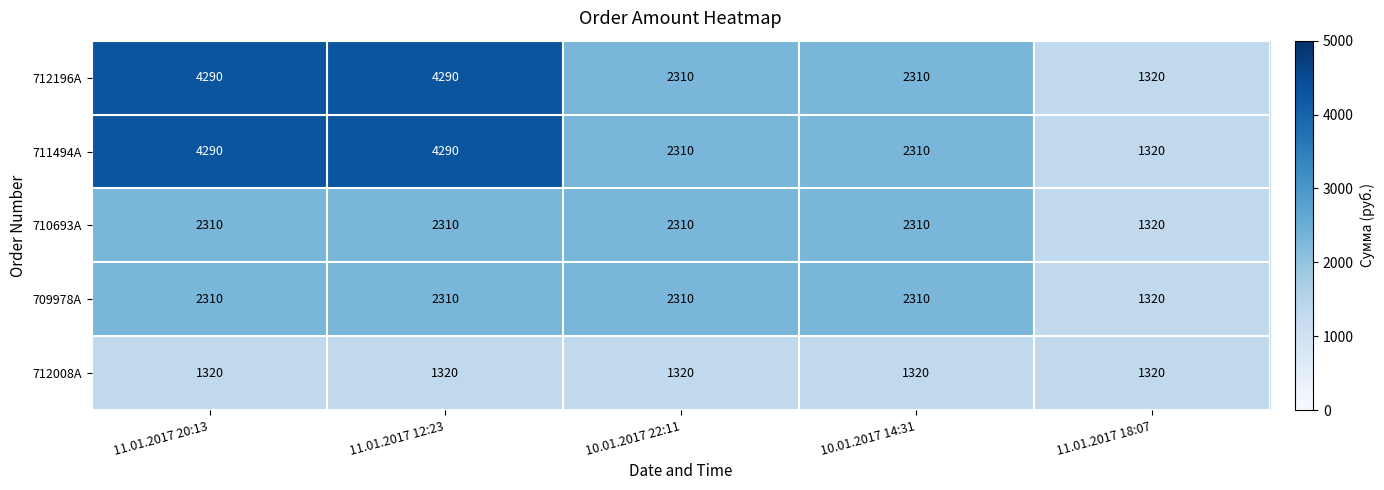

What is the greatest value displayed?

4290